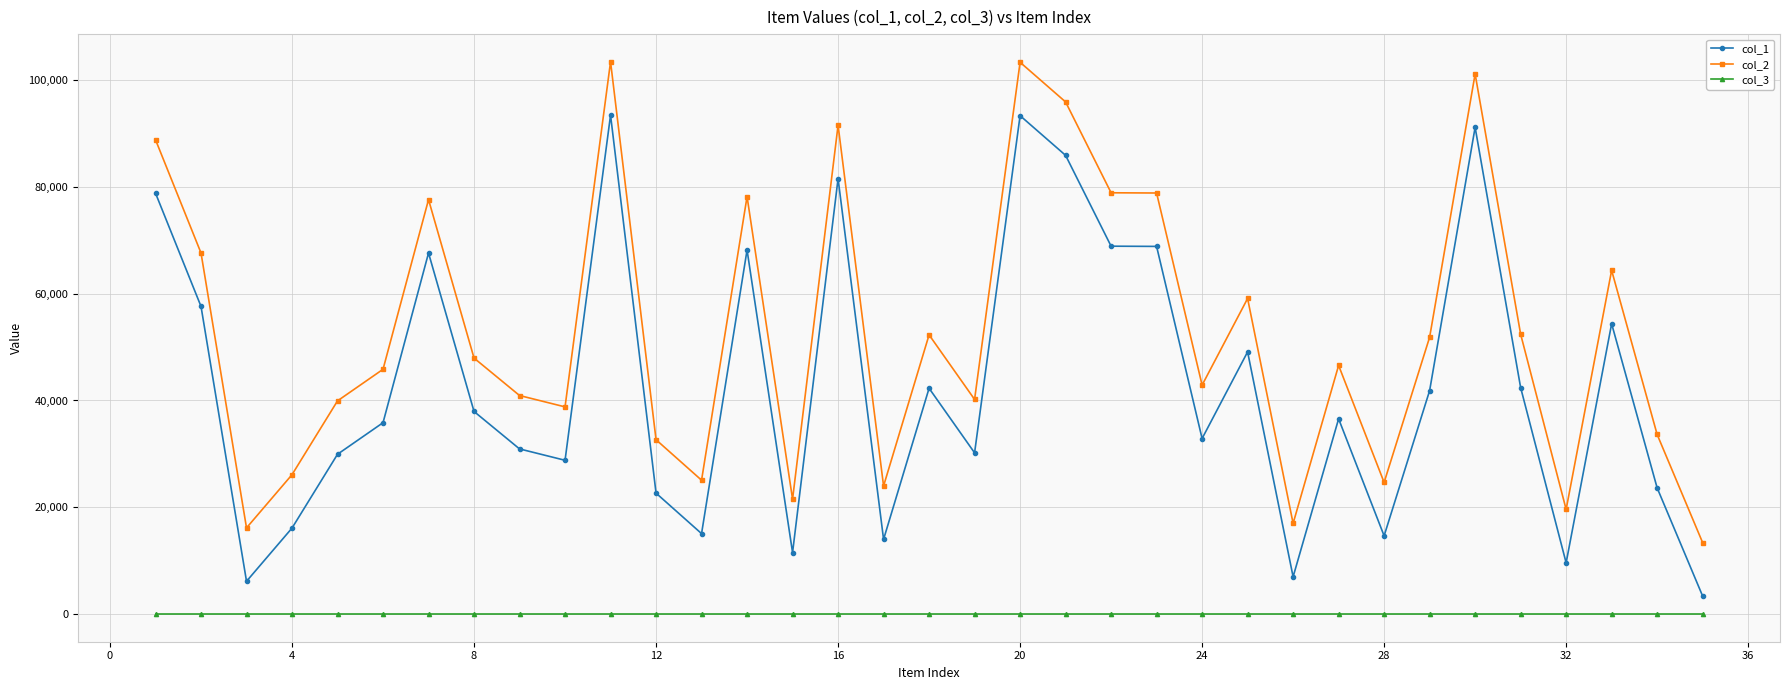

True or false: col_2 has more than 0 interior local peaks.

True